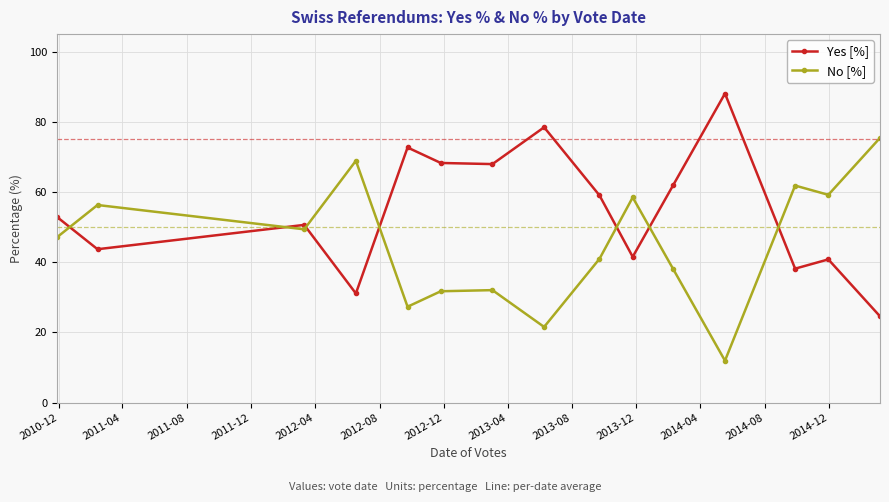

How many series are shown in this chart?

2